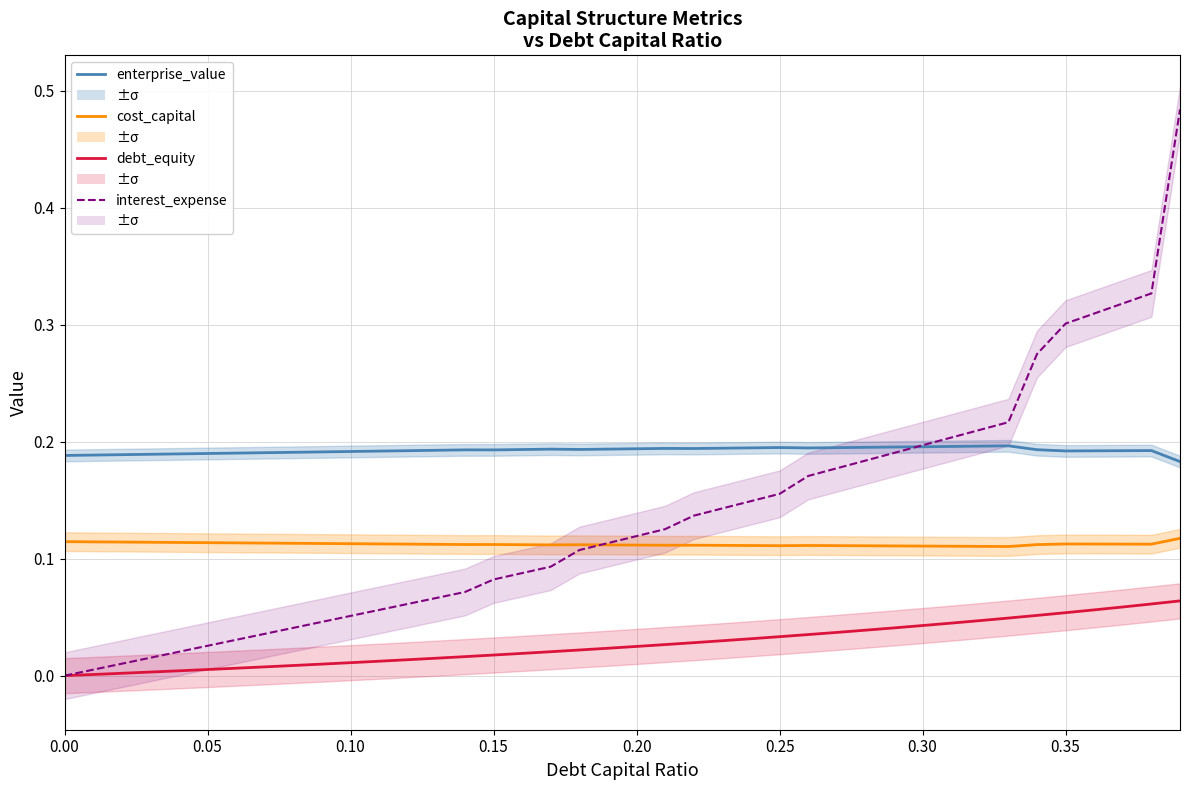

True or false: interest_expense has a value of 0.1 at 0.35.

False